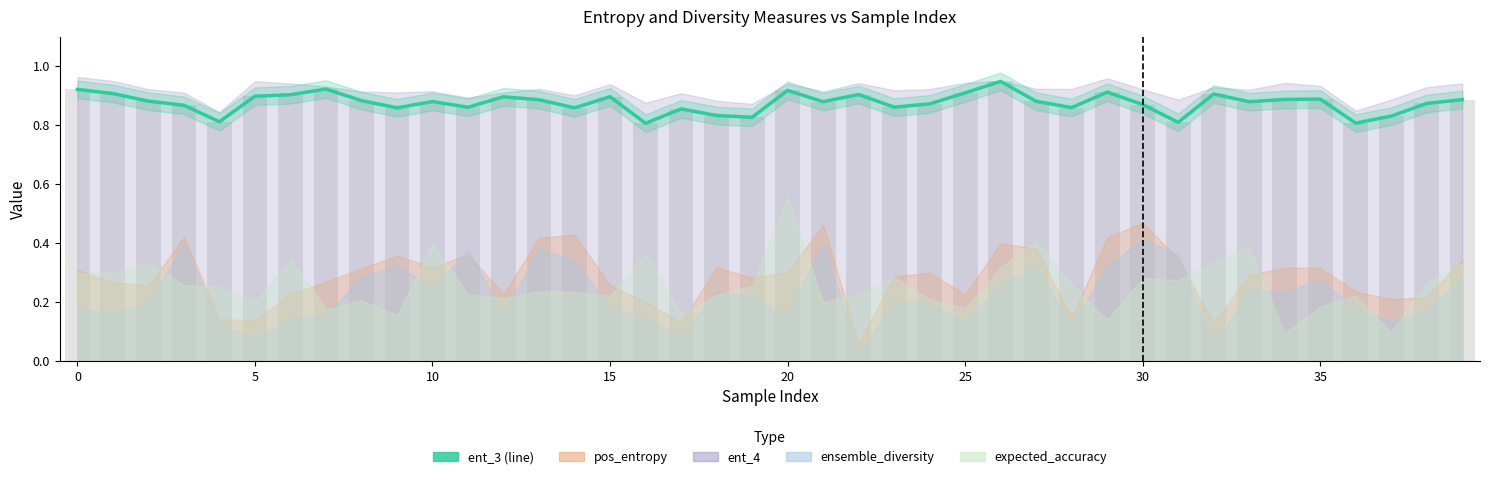

What is the difference between the second highest and minimum values?

0.1